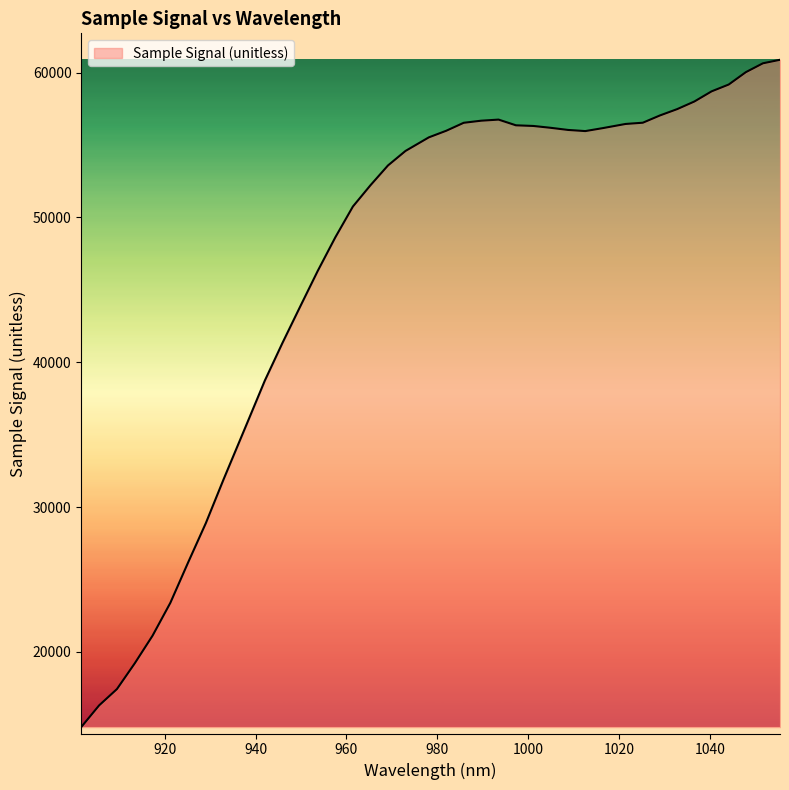

What is the difference between the maximum and minimum values?

46064